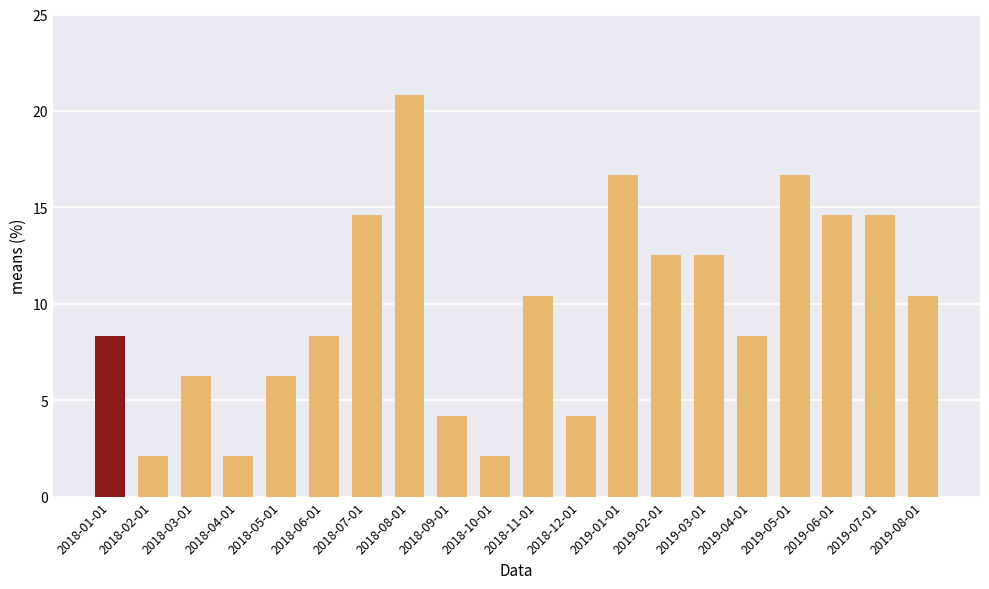

Reading right to left, transcribe all the data shown in this chart.

10.4	14.6	14.6	16.7	8.3	12.5	12.5	16.7	4.2	10.4	2.1	4.2	20.8	14.6	8.3	6.3	2.1	6.3	2.1	8.3